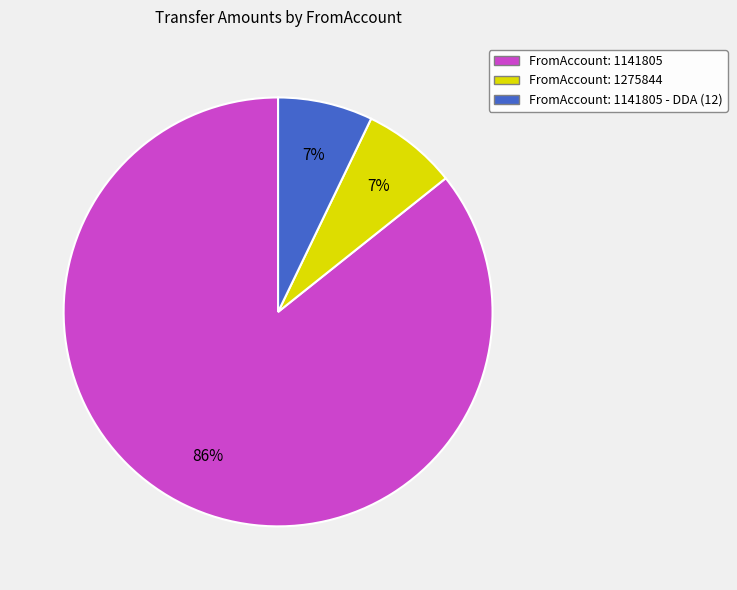

What is the largest slice in the pie chart?

FromAccount: 1141805